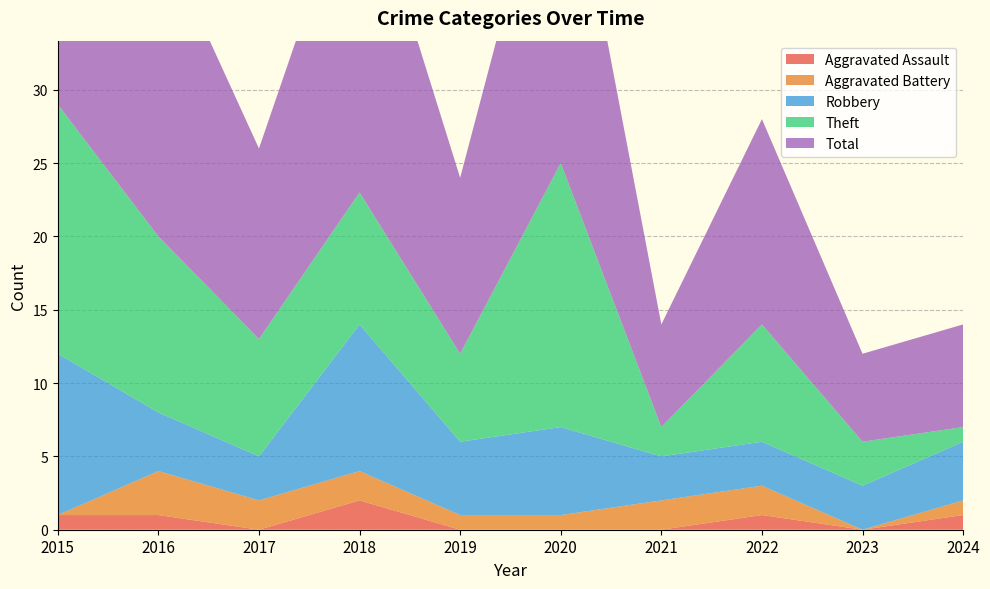

Reading left to right, extract all data points from this chart.

Aggravated Assault: 2015=1	2016=1	2017=0	2018=2	2019=0	2020=0	2021=0	2022=1	2023=0	2024=1
Aggravated Battery: 2015=0	2016=3	2017=2	2018=2	2019=1	2020=1	2021=2	2022=2	2023=0	2024=1
Robbery: 2015=11	2016=4	2017=3	2018=10	2019=5	2020=6	2021=3	2022=3	2023=3	2024=4
Theft: 2015=17	2016=12	2017=8	2018=9	2019=6	2020=18	2021=2	2022=8	2023=3	2024=1
Total: 2015=29	2016=21	2017=13	2018=23	2019=12	2020=25	2021=7	2022=14	2023=6	2024=7